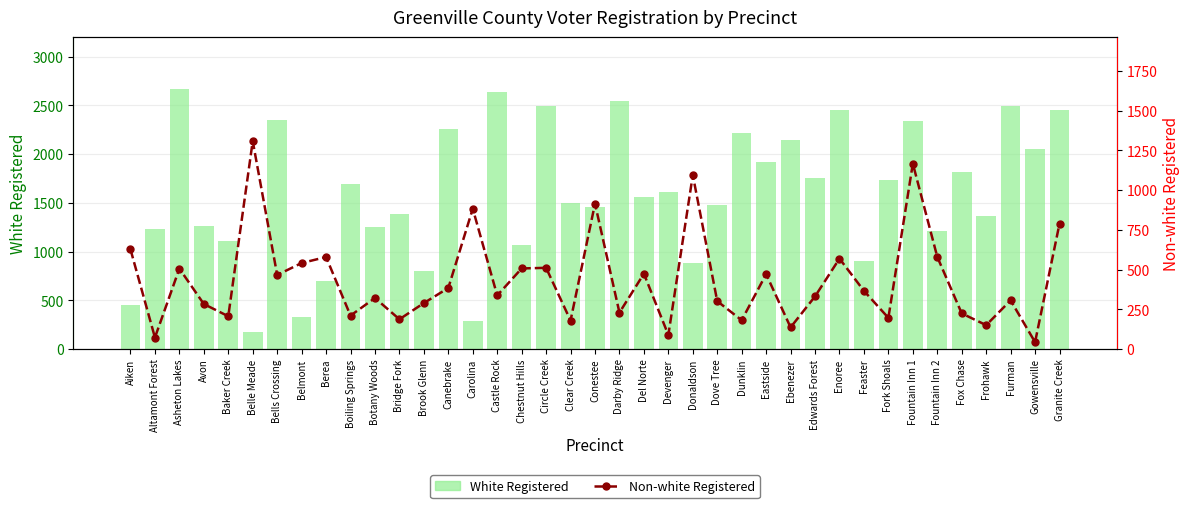

What is the difference between the highest and lowest values at Boiling Springs?

1485